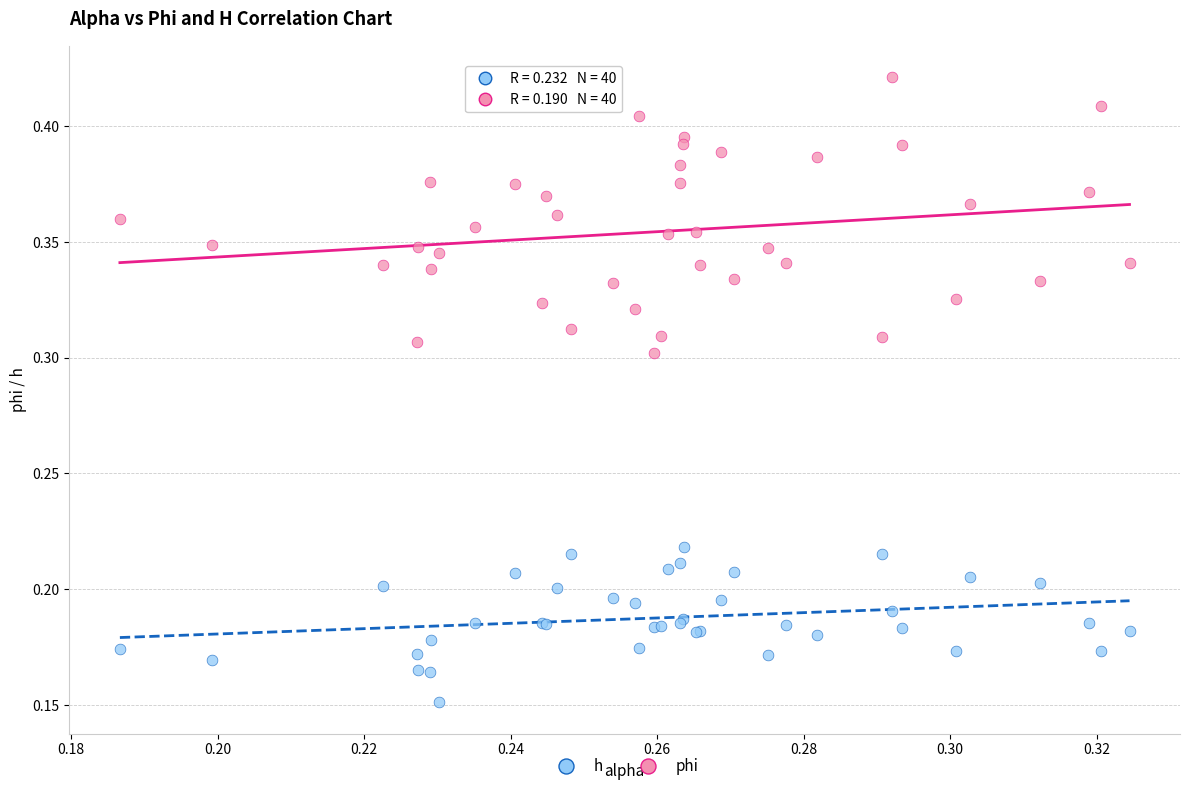

Which series has the largest Y range (max minus min)?

phi